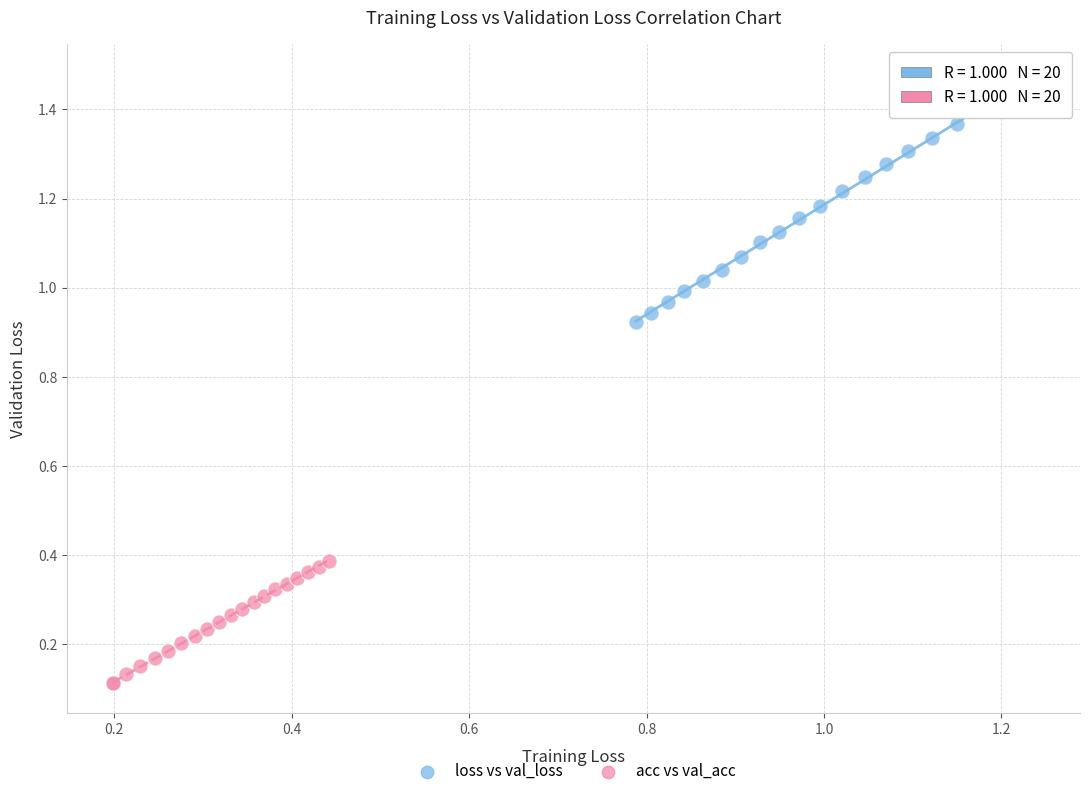

Which series has the largest Y range (max minus min)?

loss vs val_loss